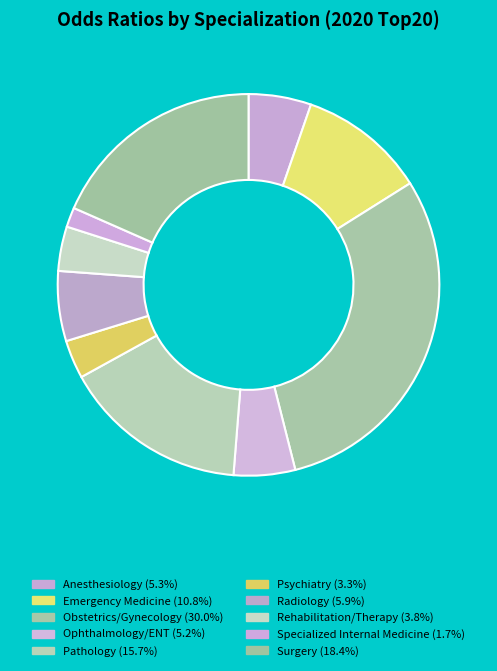

Is there a majority slice in this chart?

No